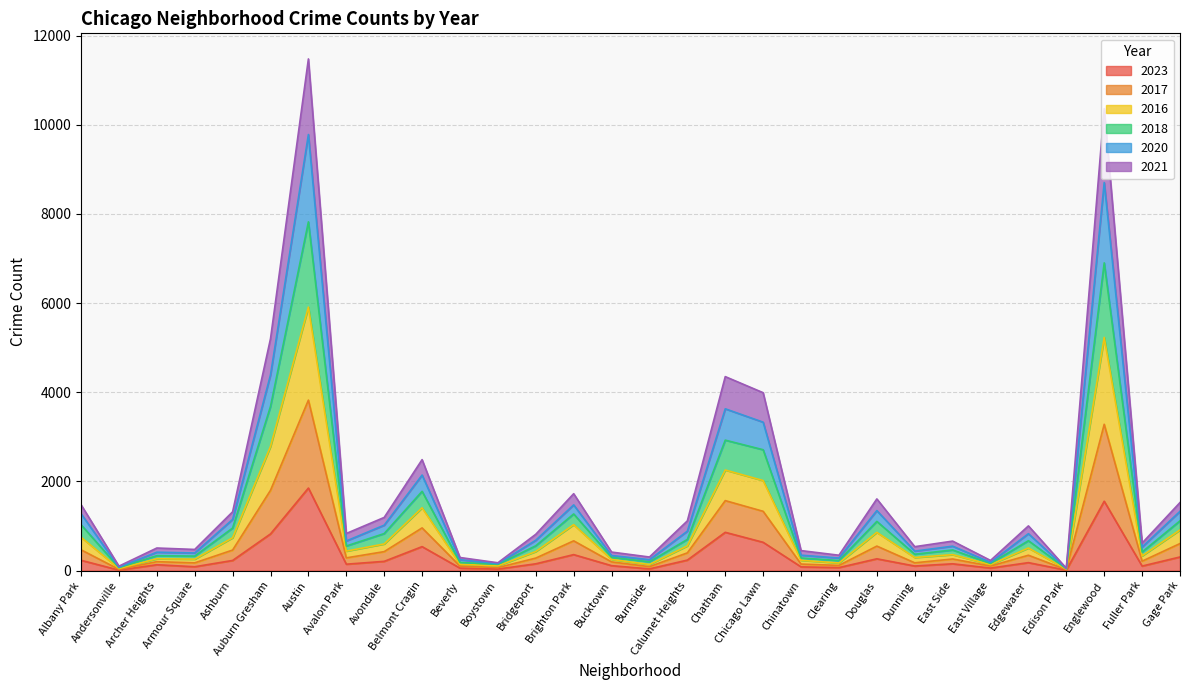

Does the chart have visible grid lines?

Yes